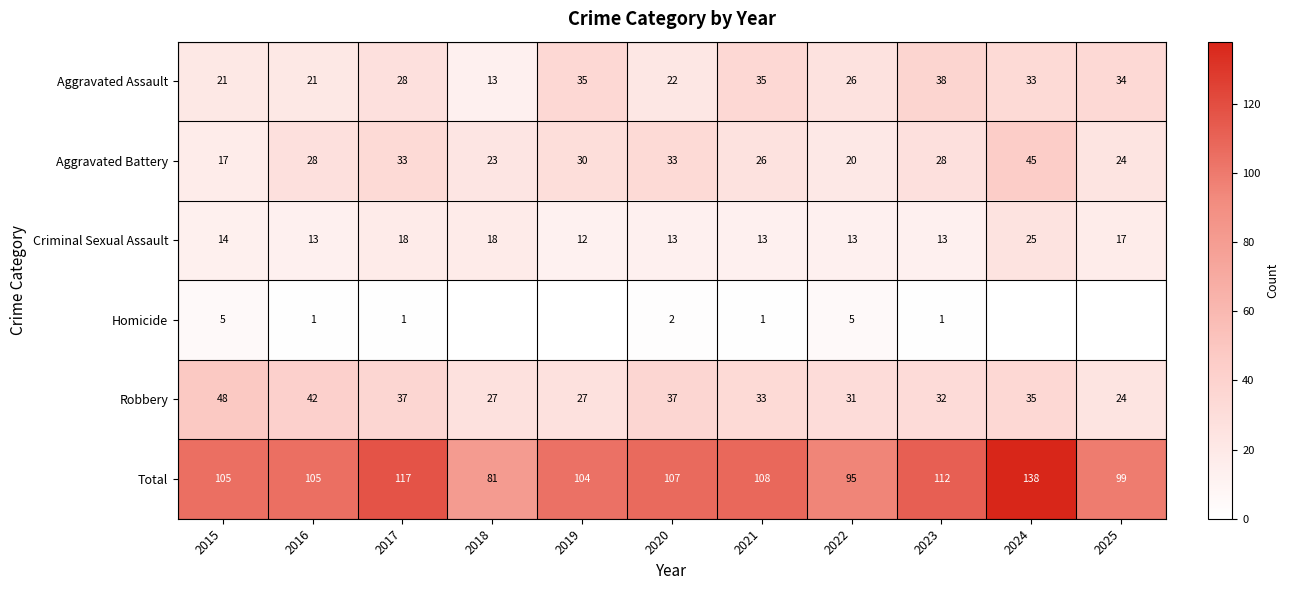

At which label does Criminal Sexual Assault reach its minimum?

2019